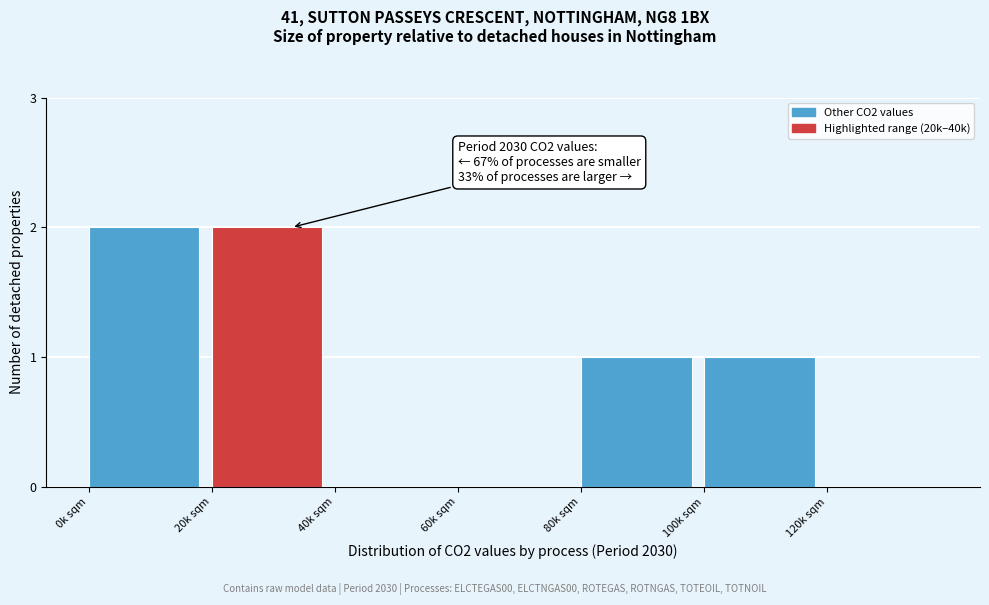

Reading left to right, list all the values displayed in this chart.

0k sqm=2	20k sqm=2	40k sqm=0	60k sqm=0	80k sqm=1	100k sqm=1	120k sqm=0